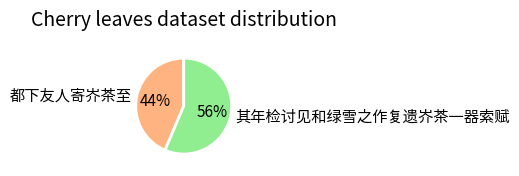

Does 其年检讨见和绿雪之作复遗岕茶一器索赋 represent more than half of the total?

Yes